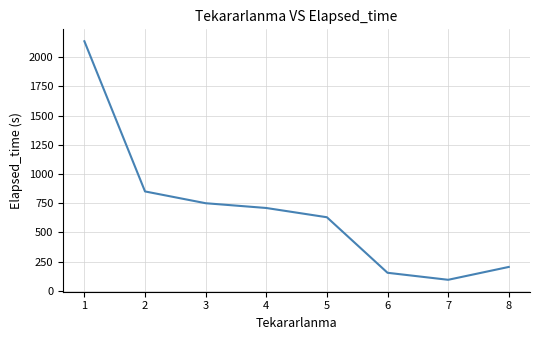

What is the difference between the maximum and minimum values?

2040.3